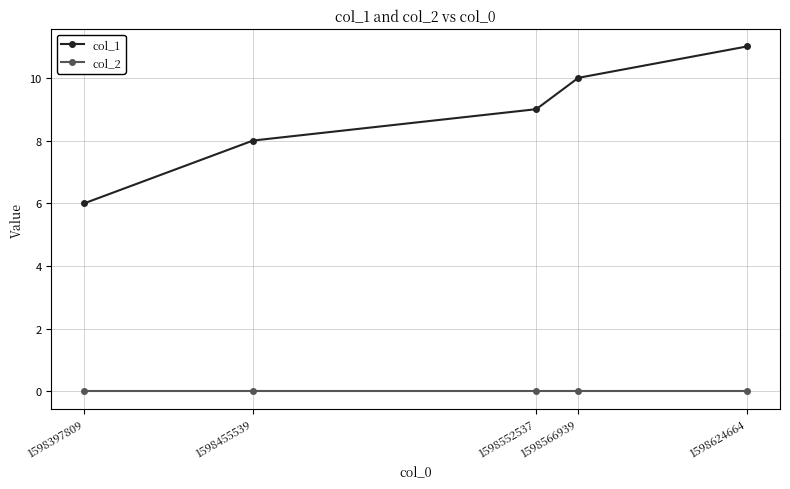

Reading left to right, list all the values displayed in this chart.

col_1: 6	8	9	10	11
col_2: 0	0	0	0	0